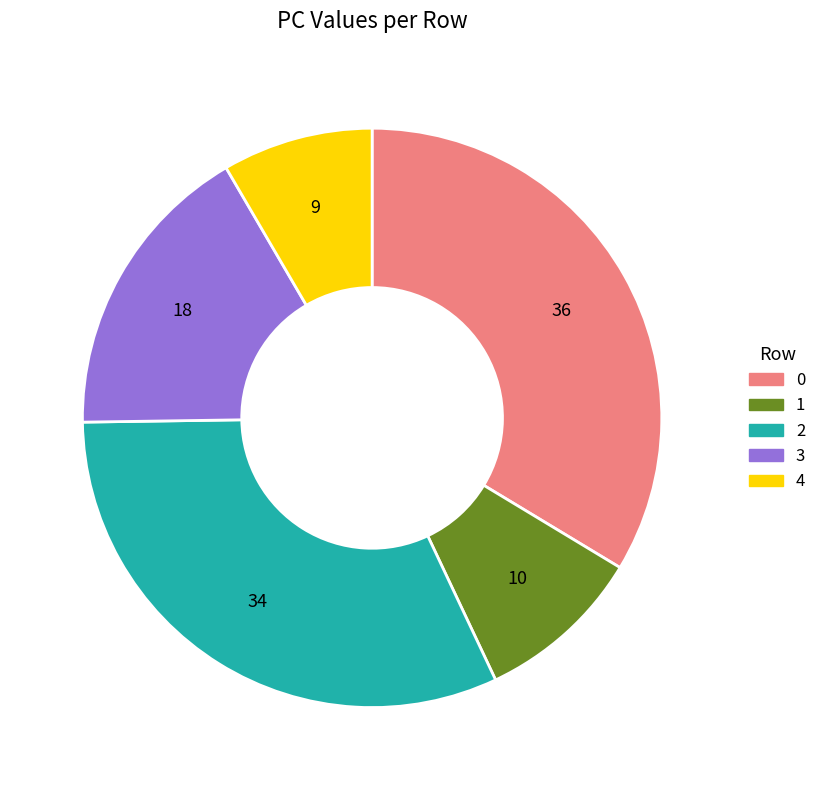

Rank the categories by value from lowest to highest.

4, 1, 3, 2, 0